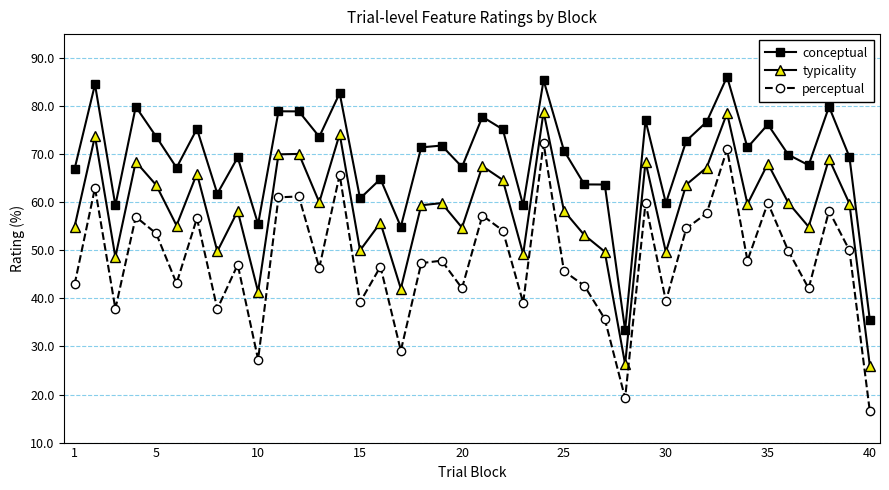

What is the value of the conceptual point at the 1st from the left?

67.0